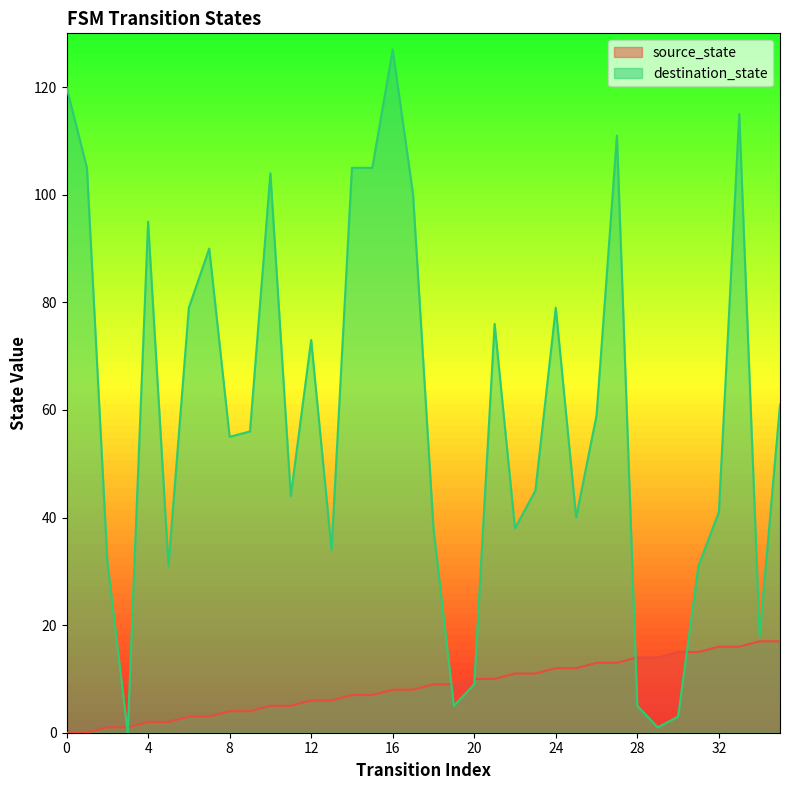

How many times do destination_state and source_state cross each other?

6